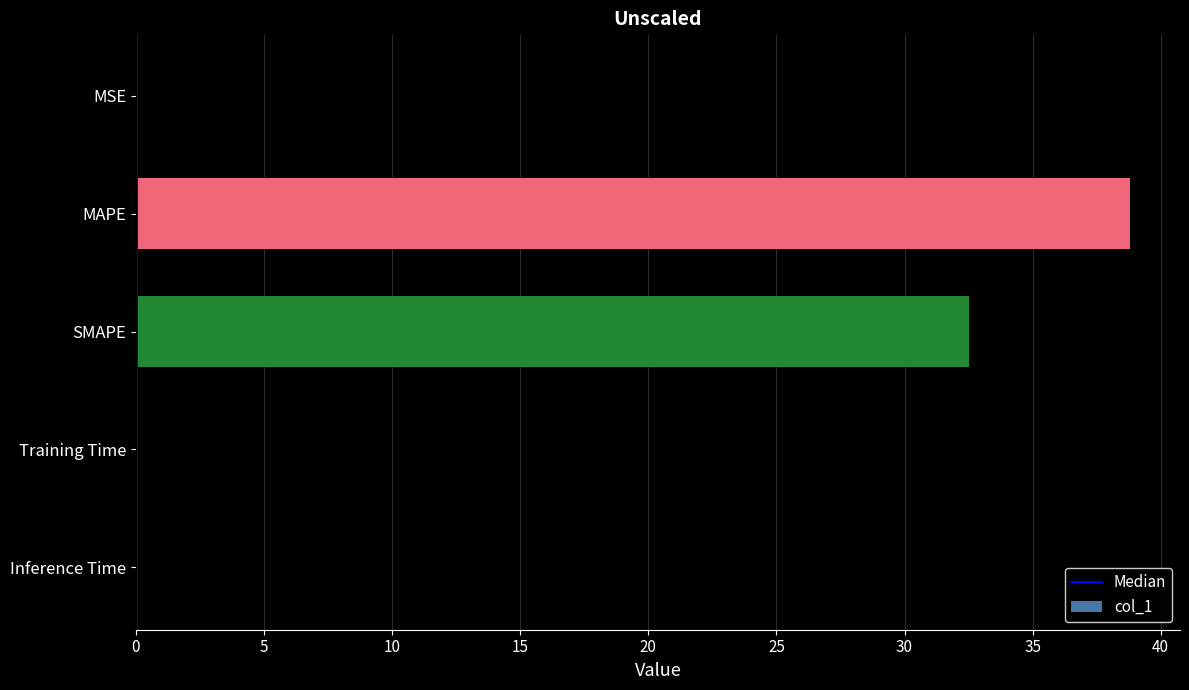

At which label is the value closest to 19?

SMAPE